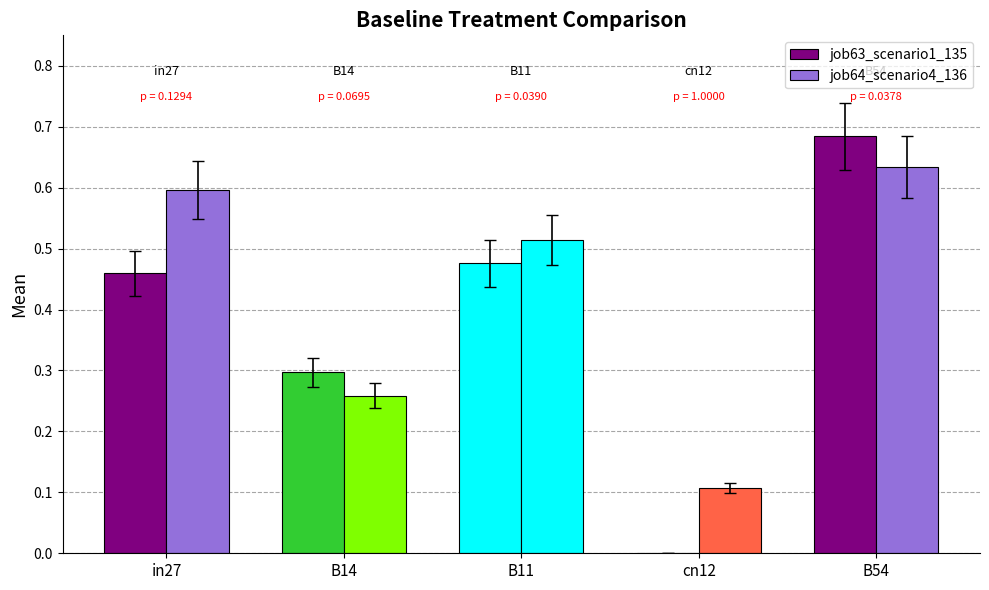

How many data points in job63_scenario1_135 are above 0?

4